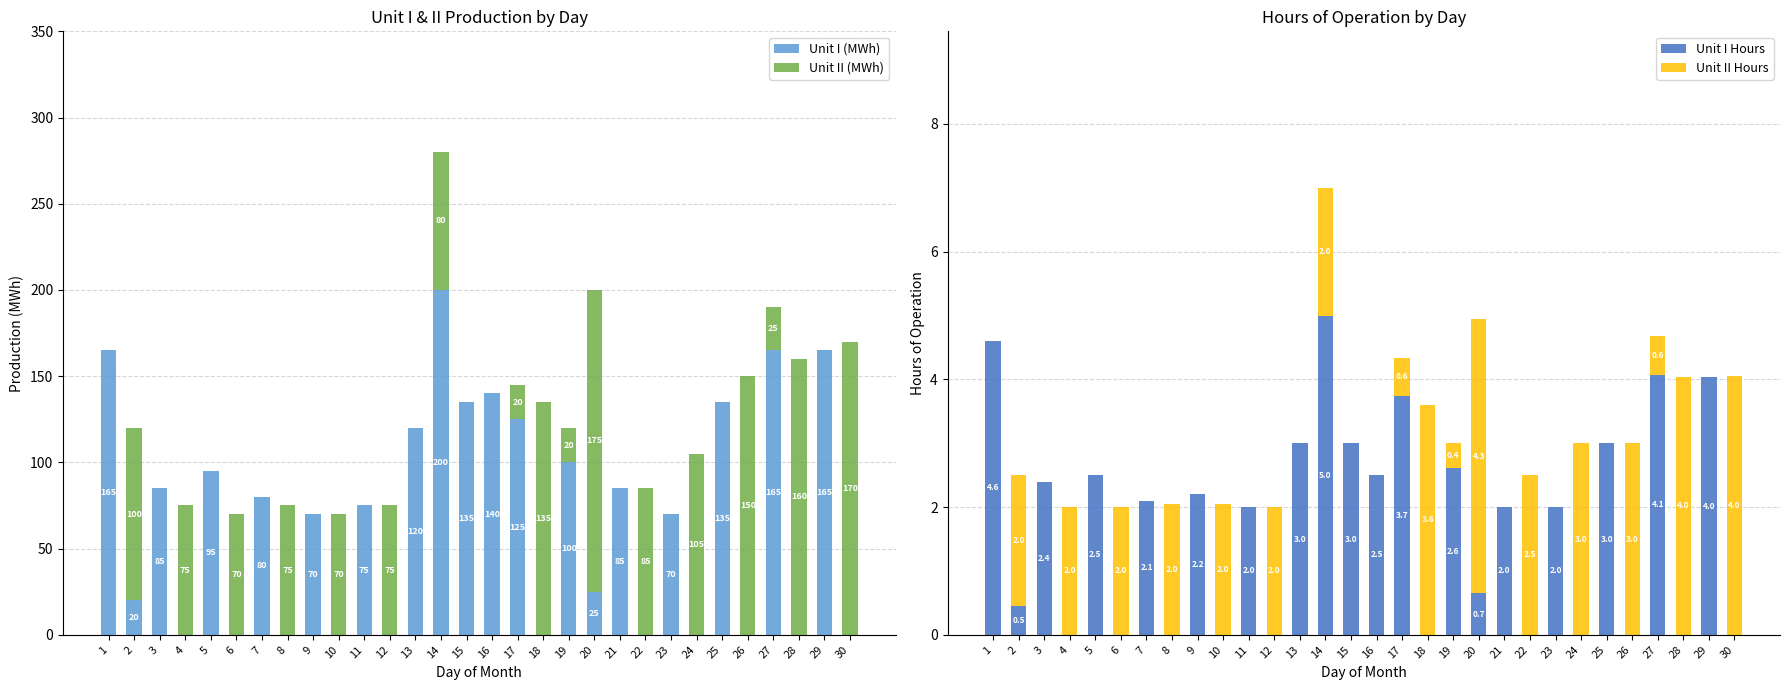

What is the difference between the highest and lowest values at 15?

135.0